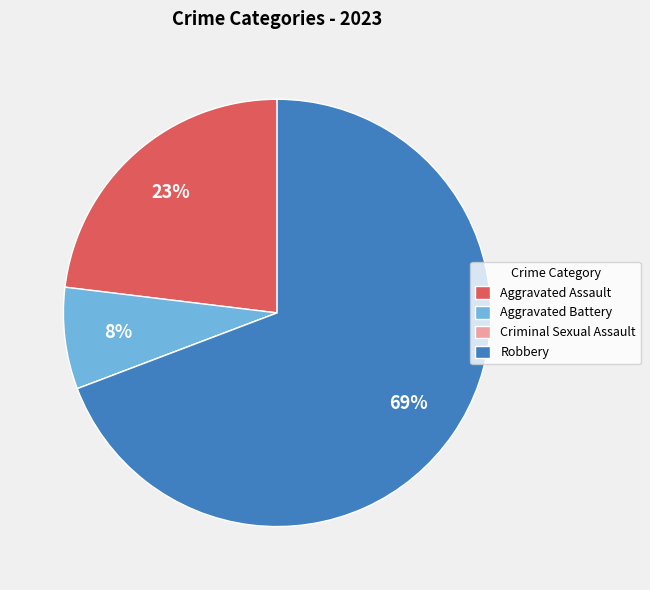

Does Robbery represent more than half of the total?

Yes